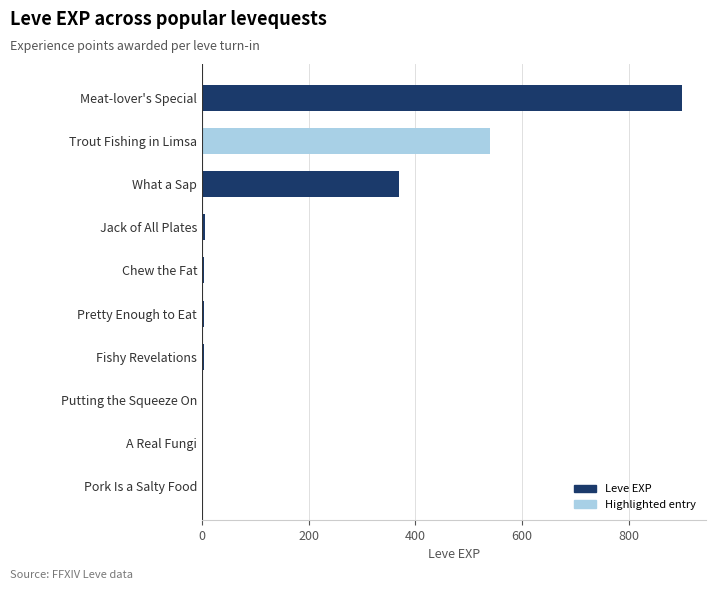

What is the change in value from What a Sap to Trout Fishing in Limsa?

+170